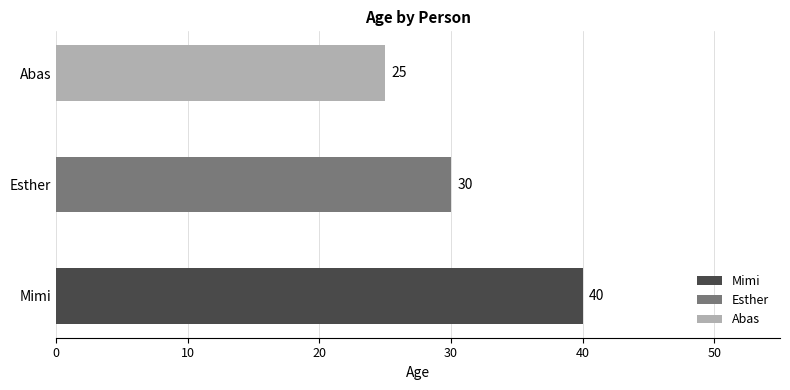

What position from the left is Abas?

3